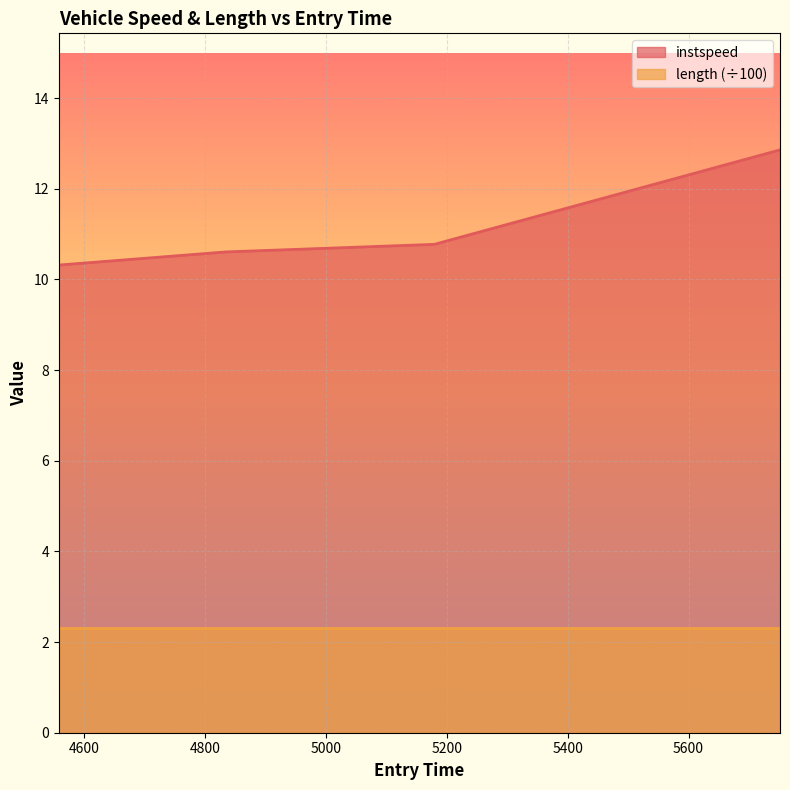

At which label is the value closest to 11?

5179.277546460143